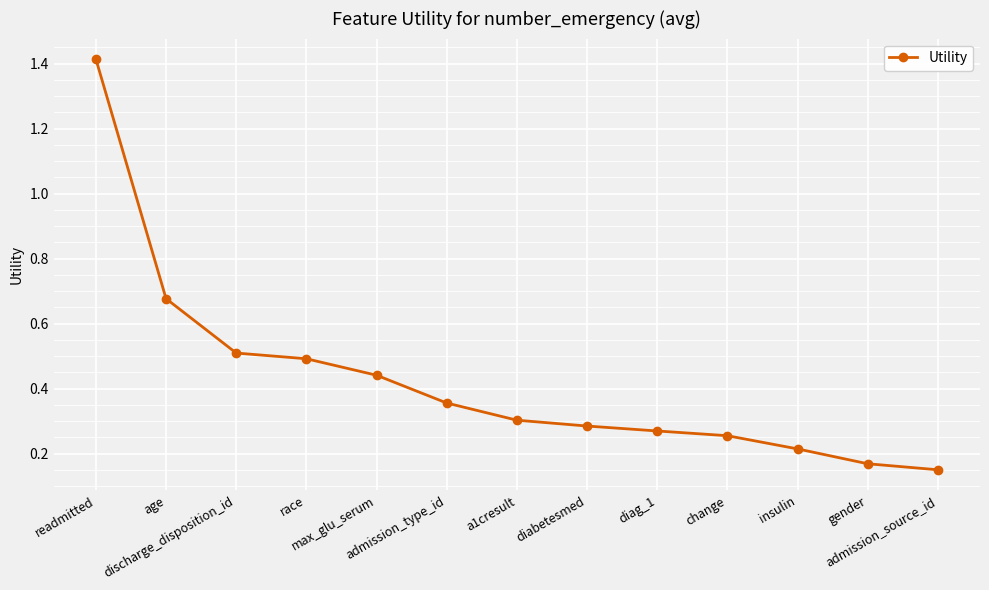

What is the value of the 4th point from the left?

0.5